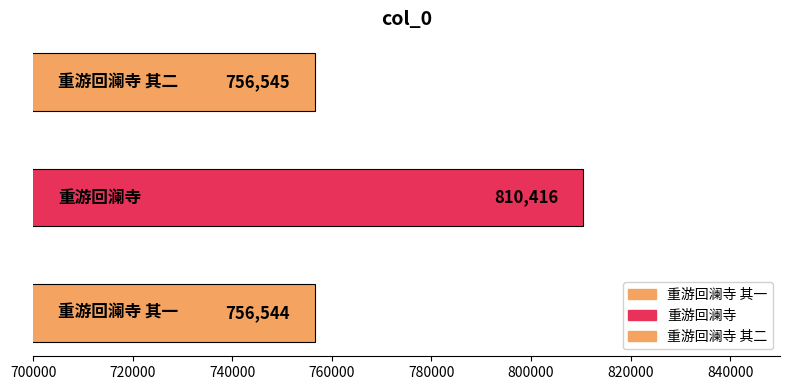

True or false: the data shows 756545 at 重游回澜寺 其二.

True